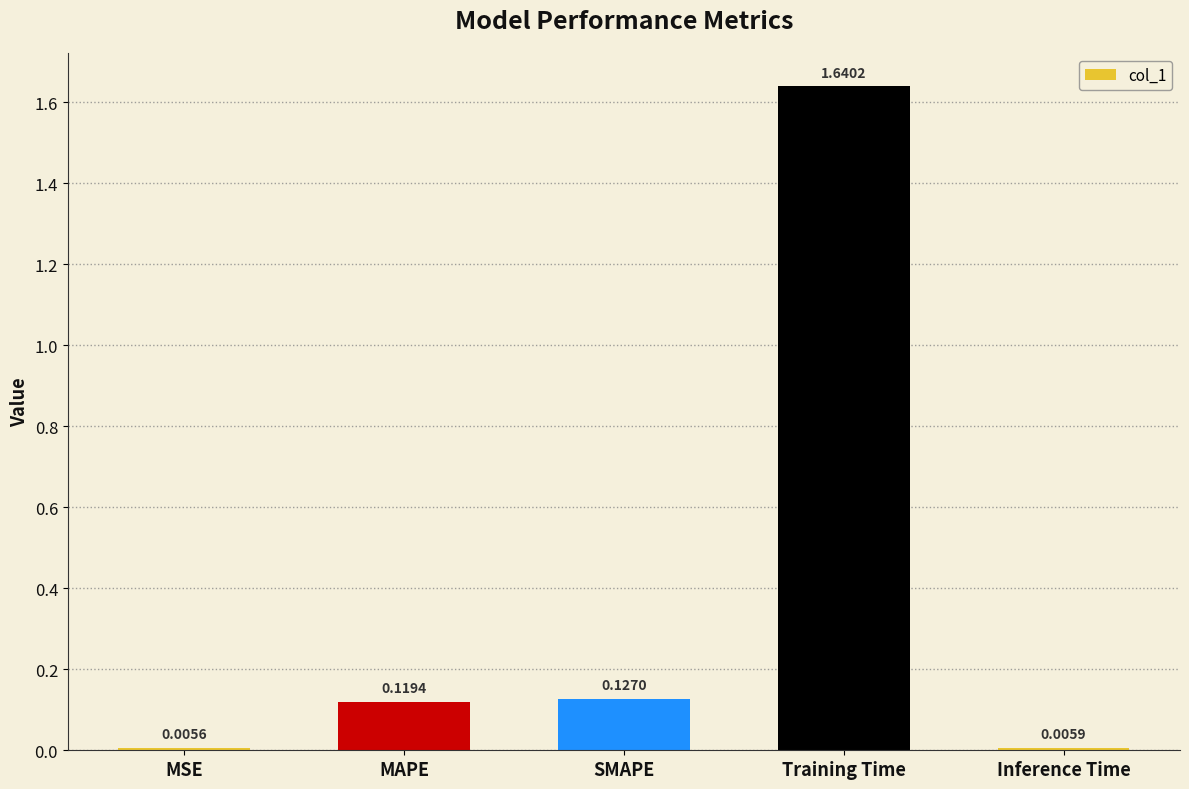

What is the sum of the values at SMAPE and Training Time?

1.8